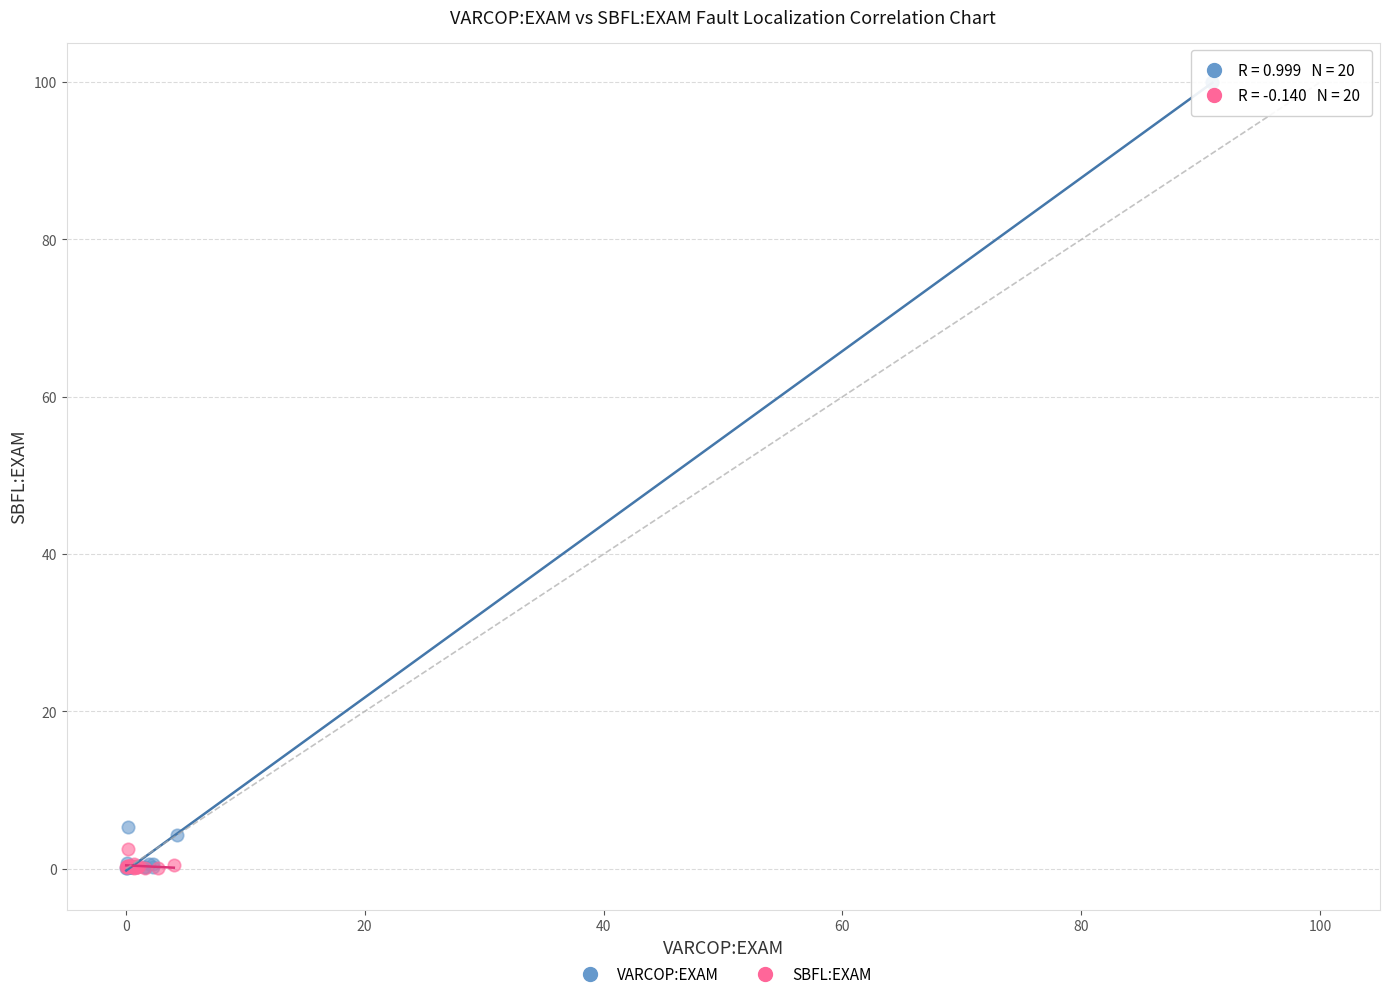

Which series contains the highest Y value?

VARCOP:EXAM